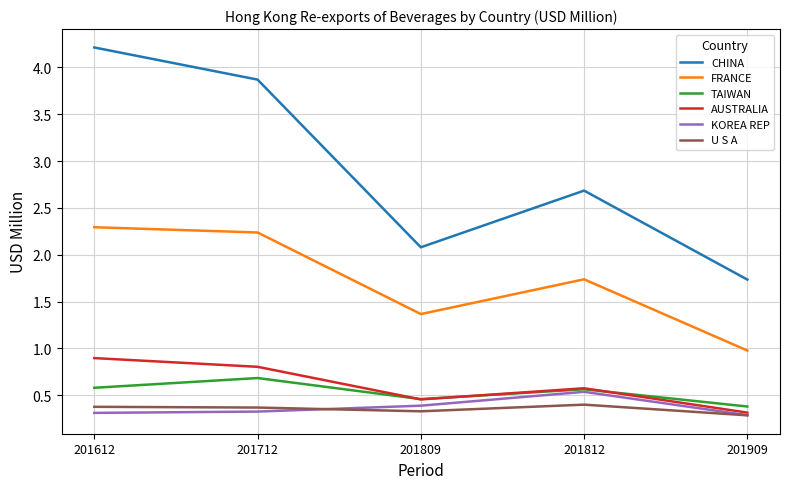

What is the sum of the KOREA REP values at 201812 and 201612?

0.8